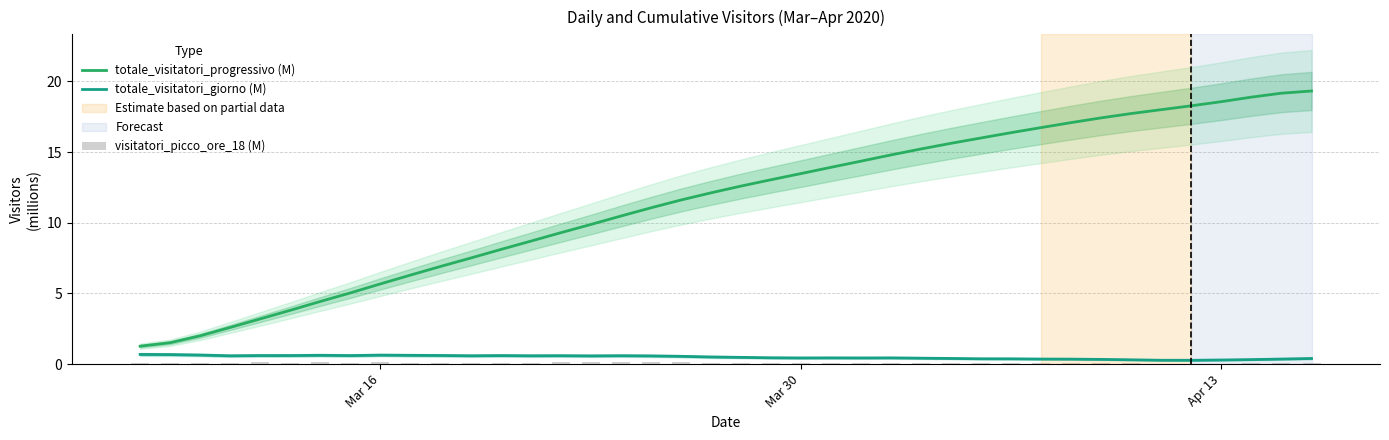

True or false: totale_visitatori_progressivo (M) and totale_visitatori_giorno (M) cross at least once.

False